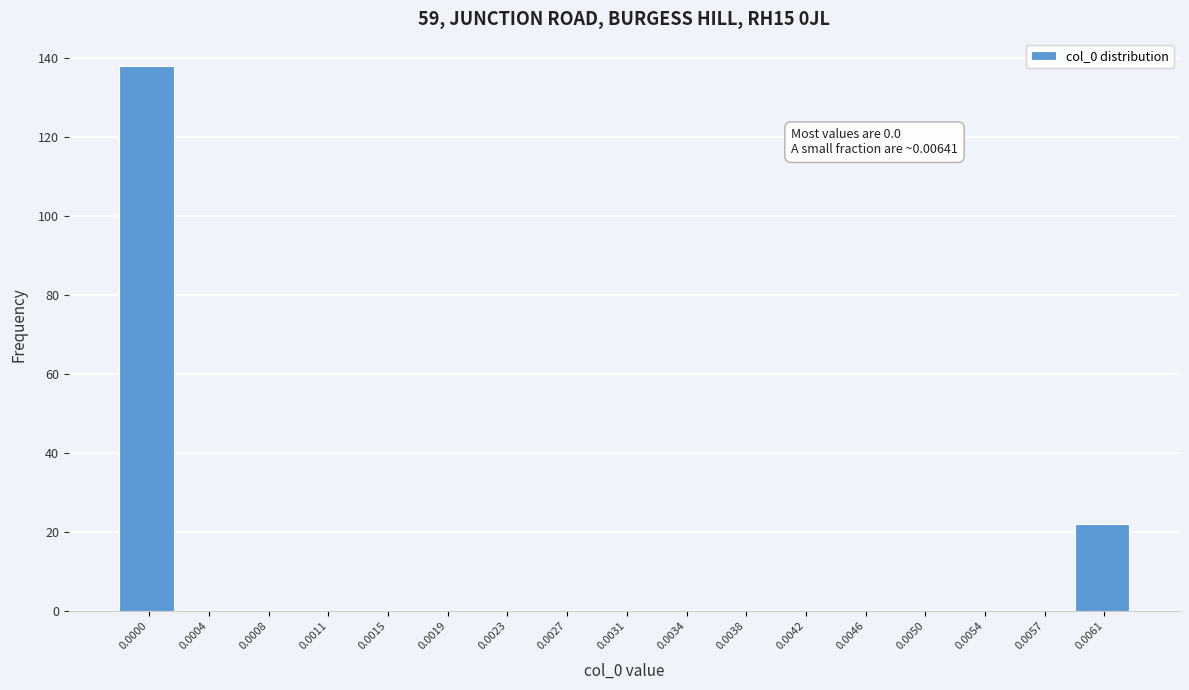

Reading left to right, transcribe all the data shown in this chart.

0.0000=138	0.0004=0	0.0008=0	0.0011=0	0.0015=0	0.0019=0	0.0023=0	0.0027=0	0.0031=0	0.0034=0	0.0038=0	0.0042=0	0.0046=0	0.0050=0	0.0054=0	0.0057=0	0.0061=22